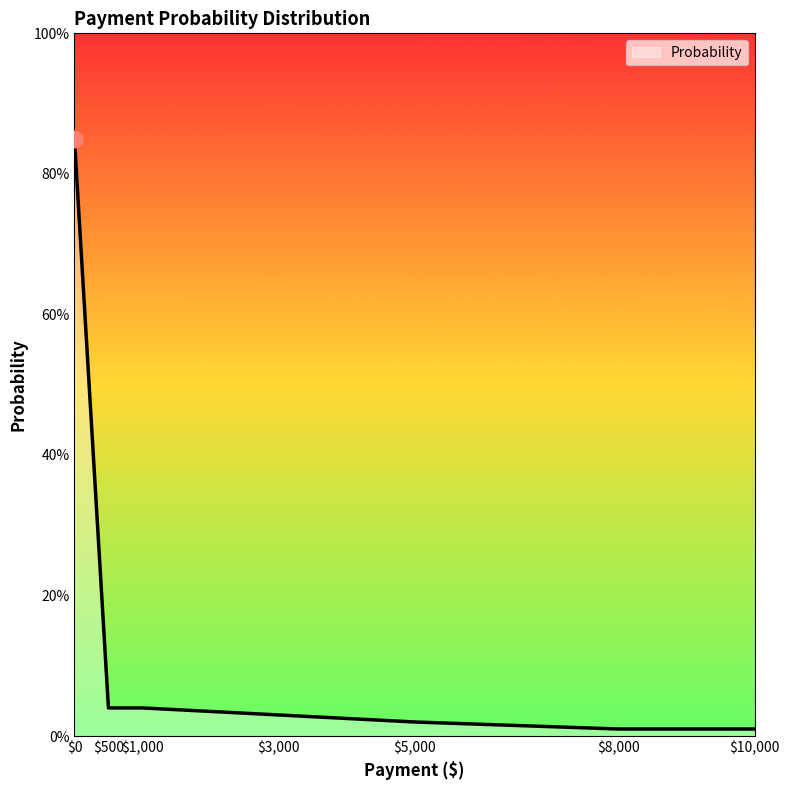

Rank the categories by value from lowest to highest.

8000, 10000, 5000, 3000, 500, 1000, 0